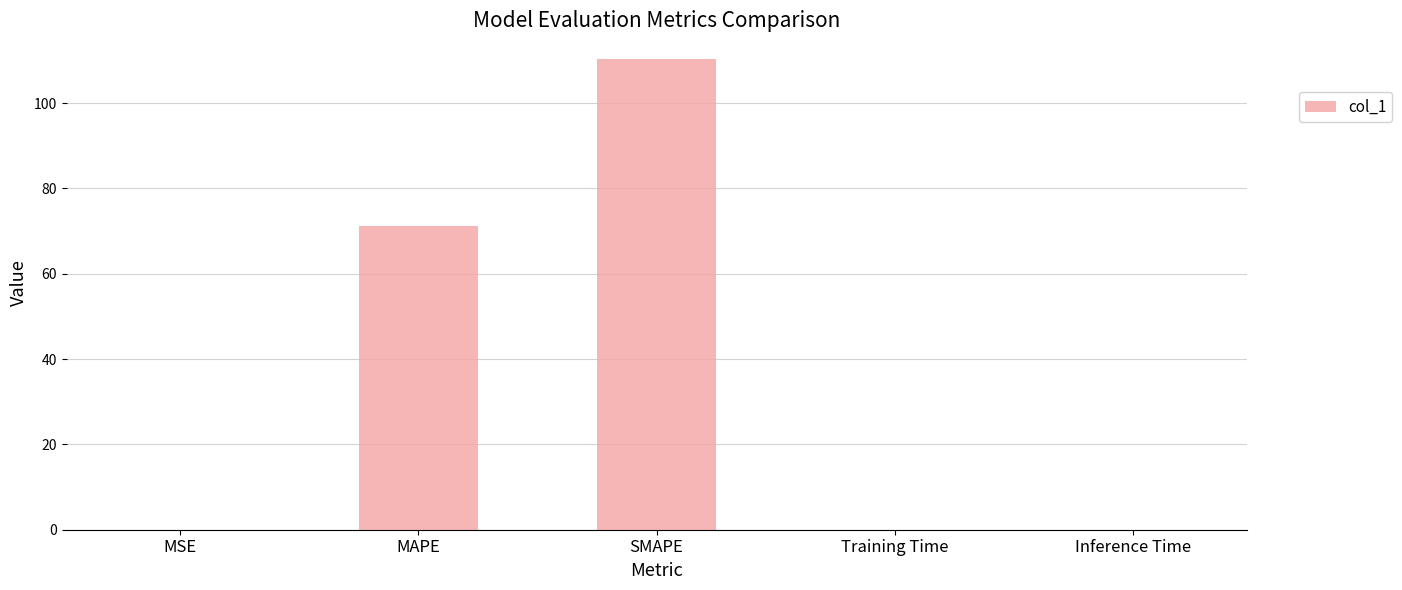

What is the average value?

36.3